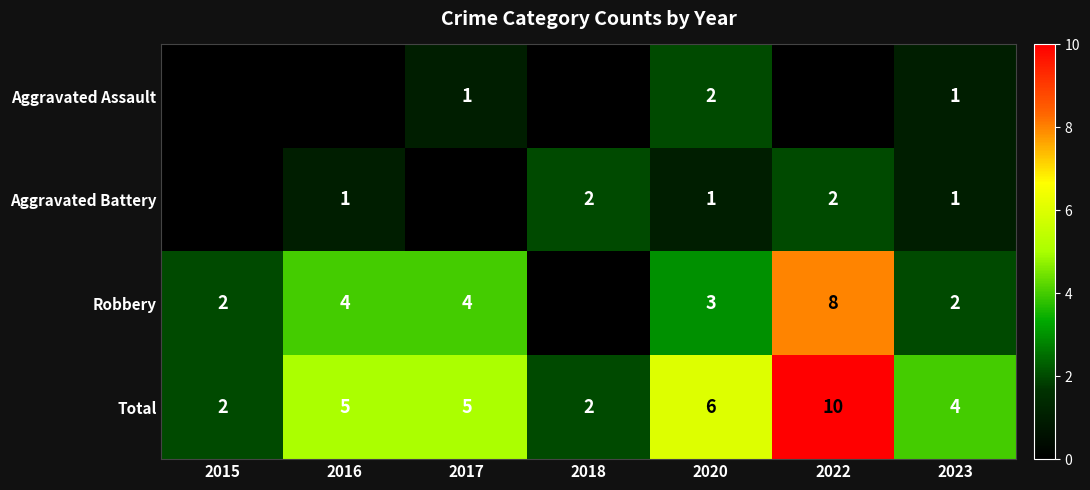

What is the spread (max minus min) of values at 2023?

3